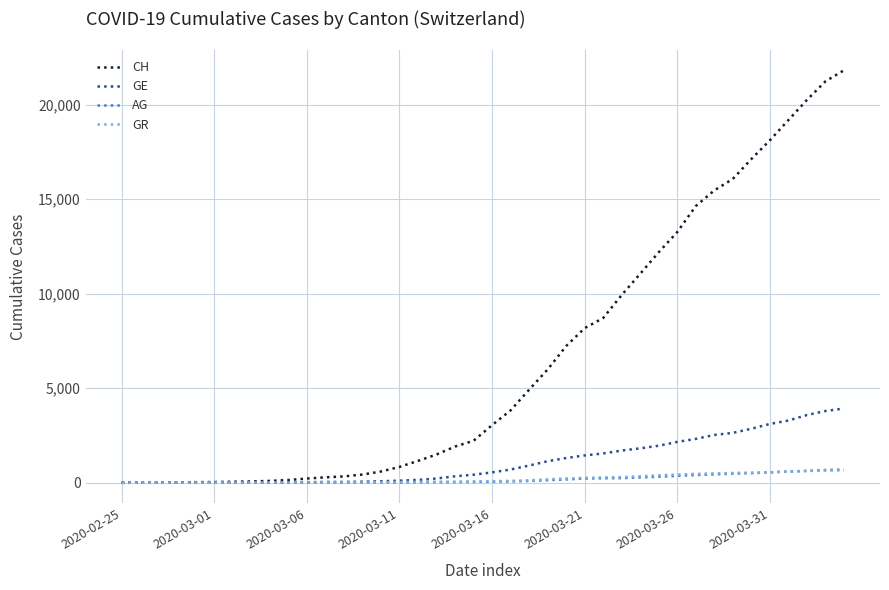

Which series has the largest total across all categories?

CH